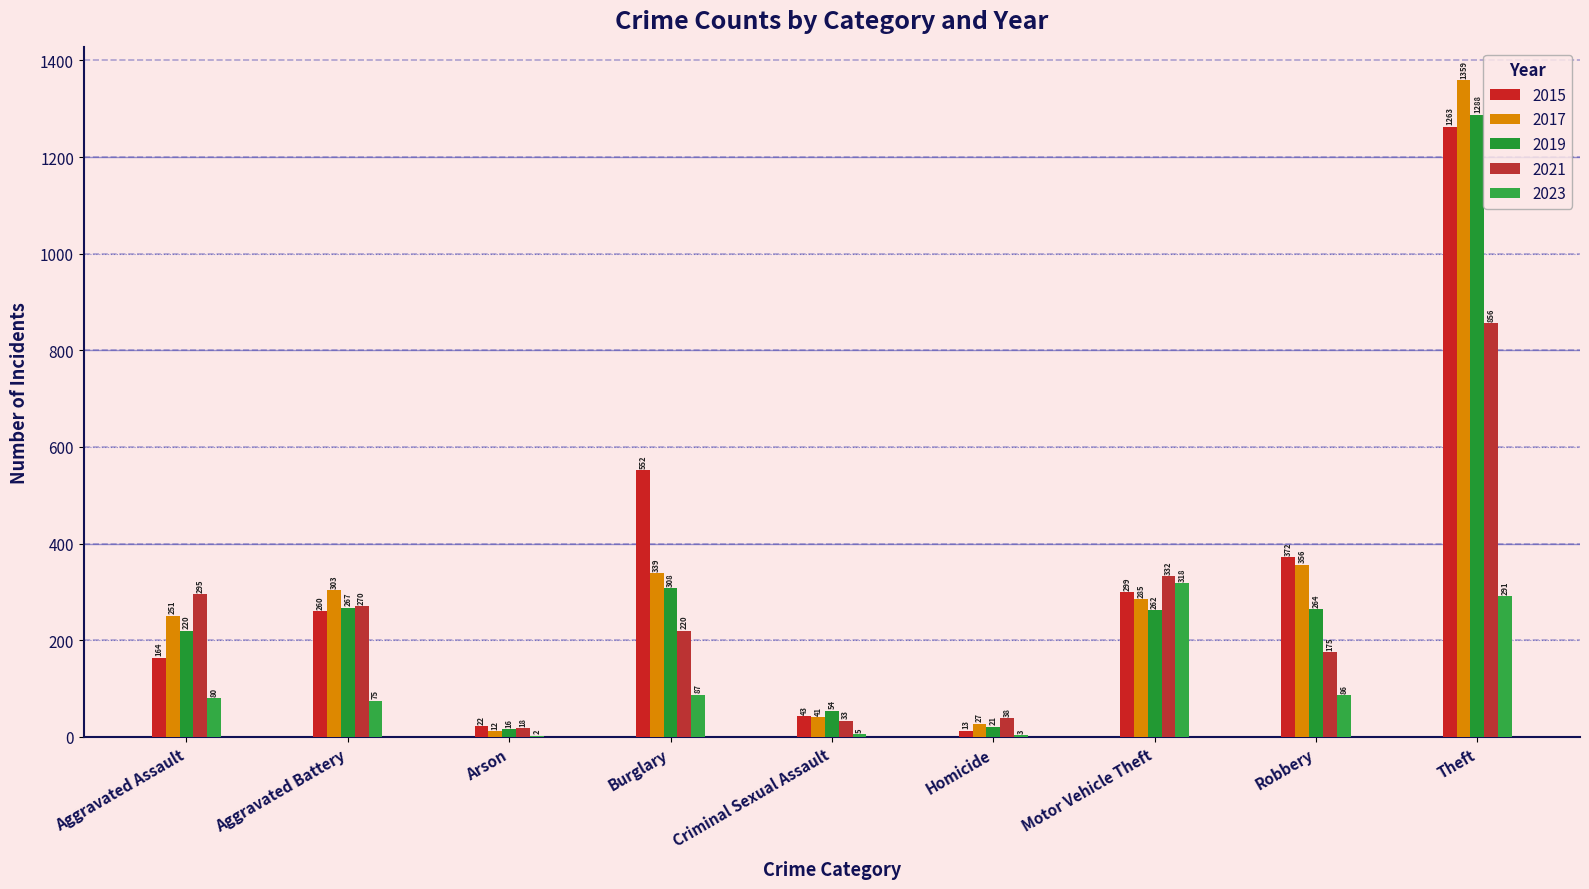

Is it true that 2015 equals 121 at Burglary?

False